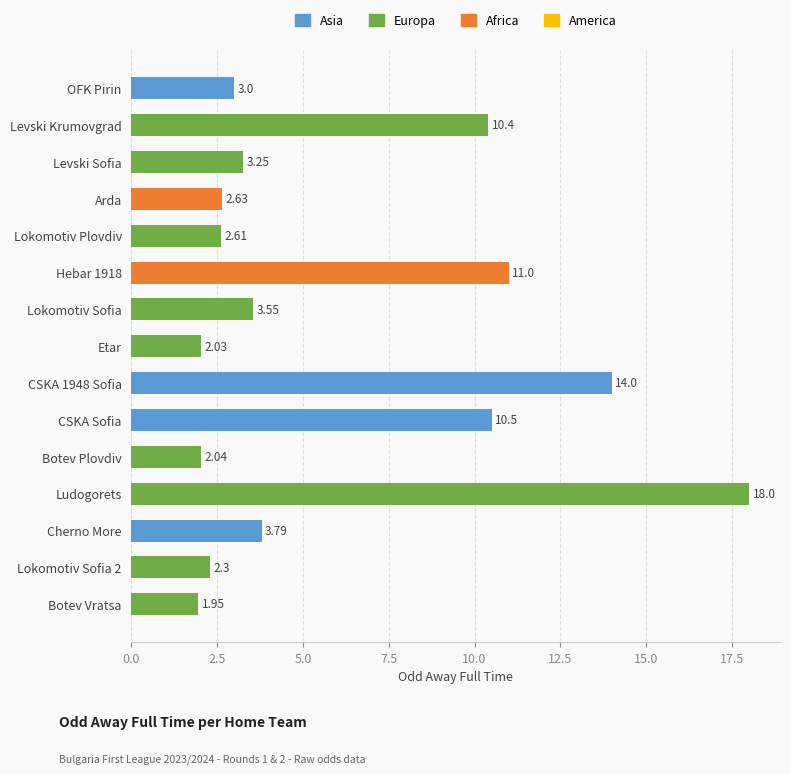

Which label corresponds to the smallest value in the chart?

Botev Vratsa